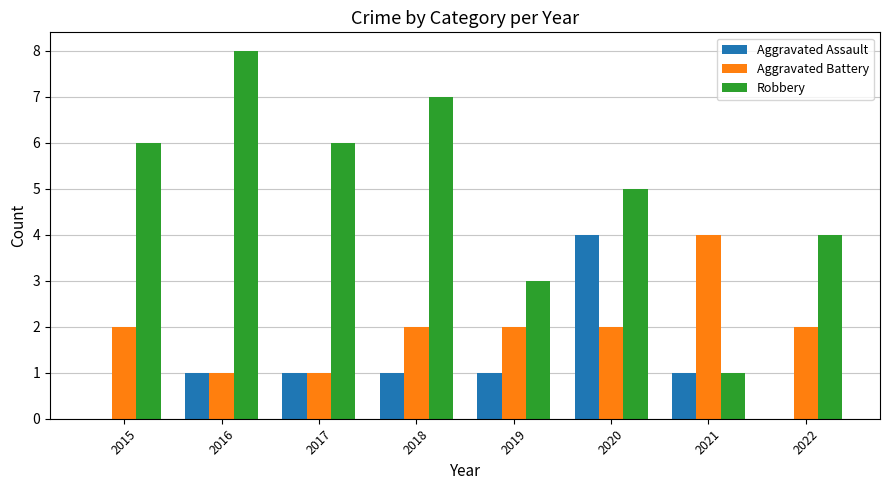

What is the sum of the Robbery values at 2022 and 2017?

10